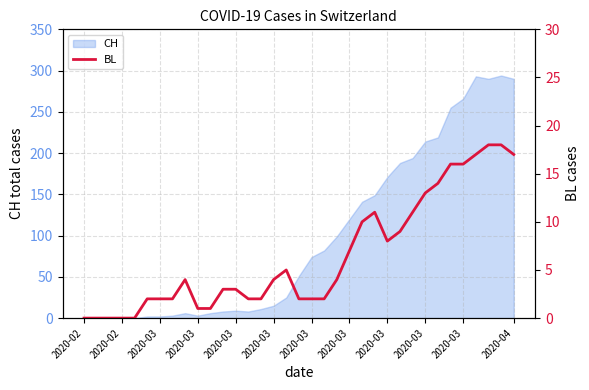

What is the ratio of the value at 22 to the value at 12?

3.3